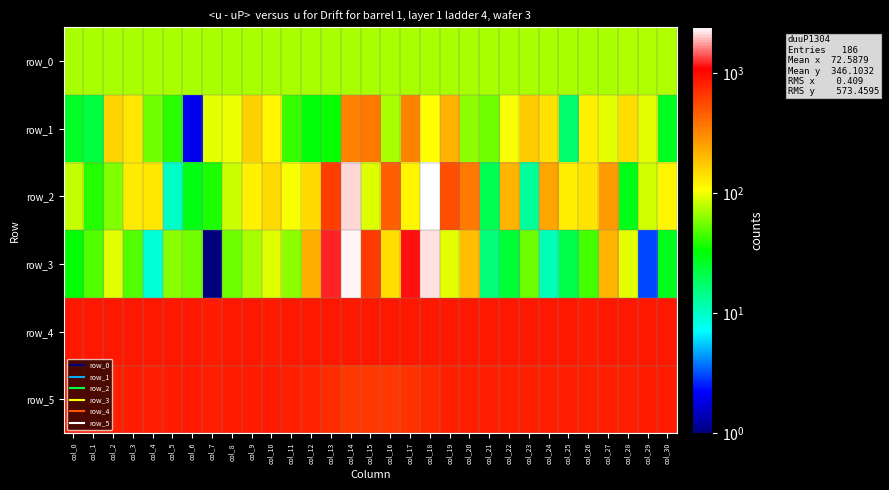

What is the difference between the row_1 values at col_7 and col_0?

70.0